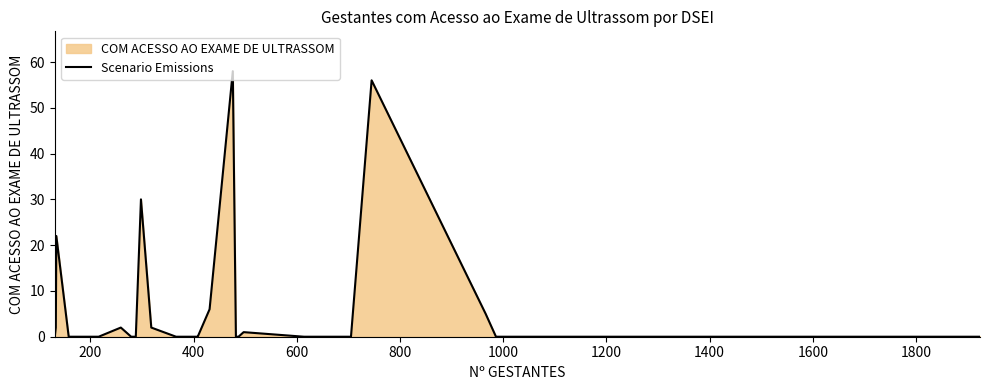

What is the difference between the maximum and minimum values?

58